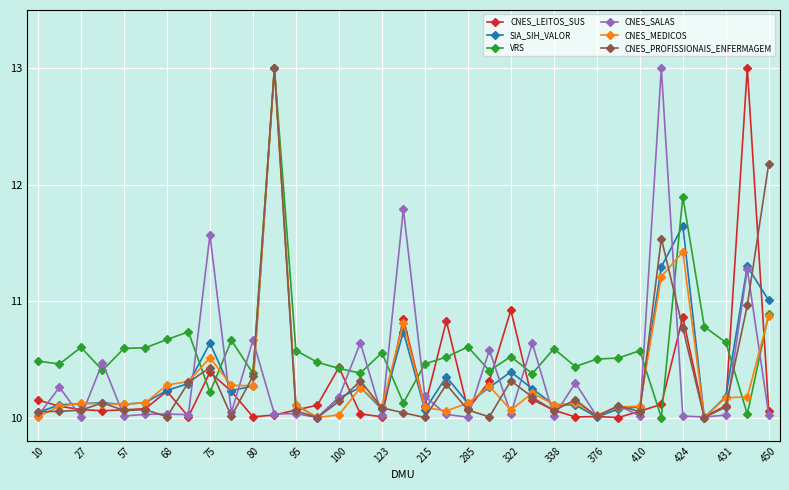

What is the difference between the maximum and minimum values in the CNES_PROFISSIONAIS_ENFERMAGEM series?

3.0